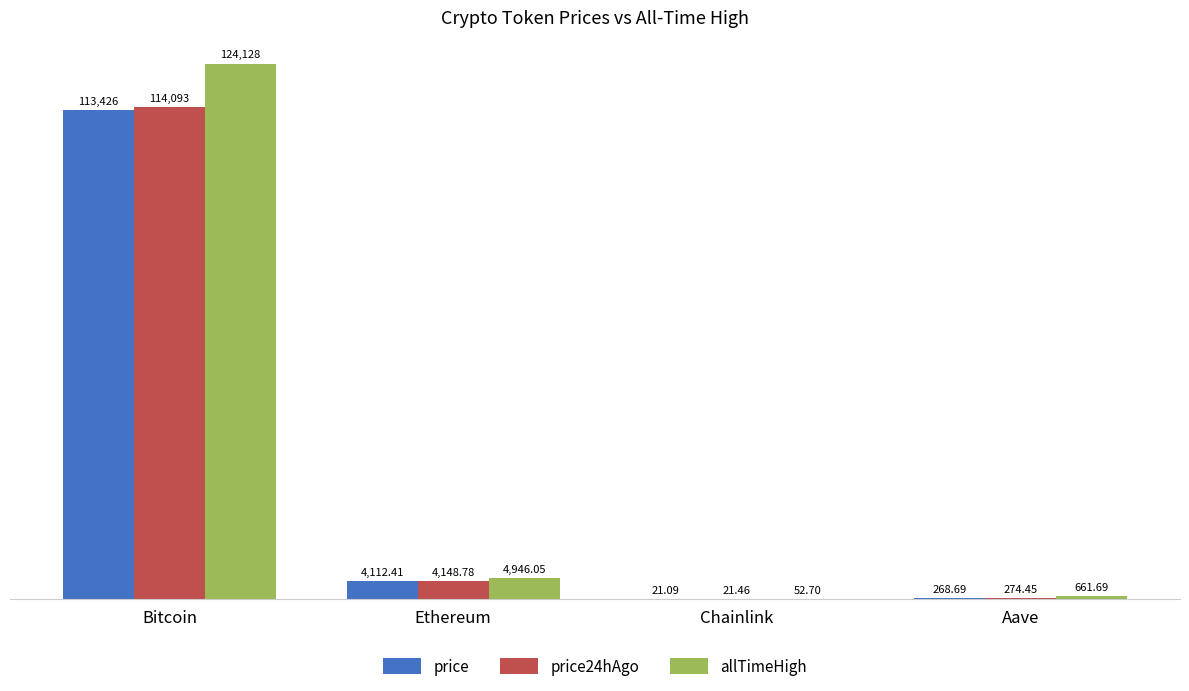

At which label does price24hAgo first exceed 4148?

Bitcoin